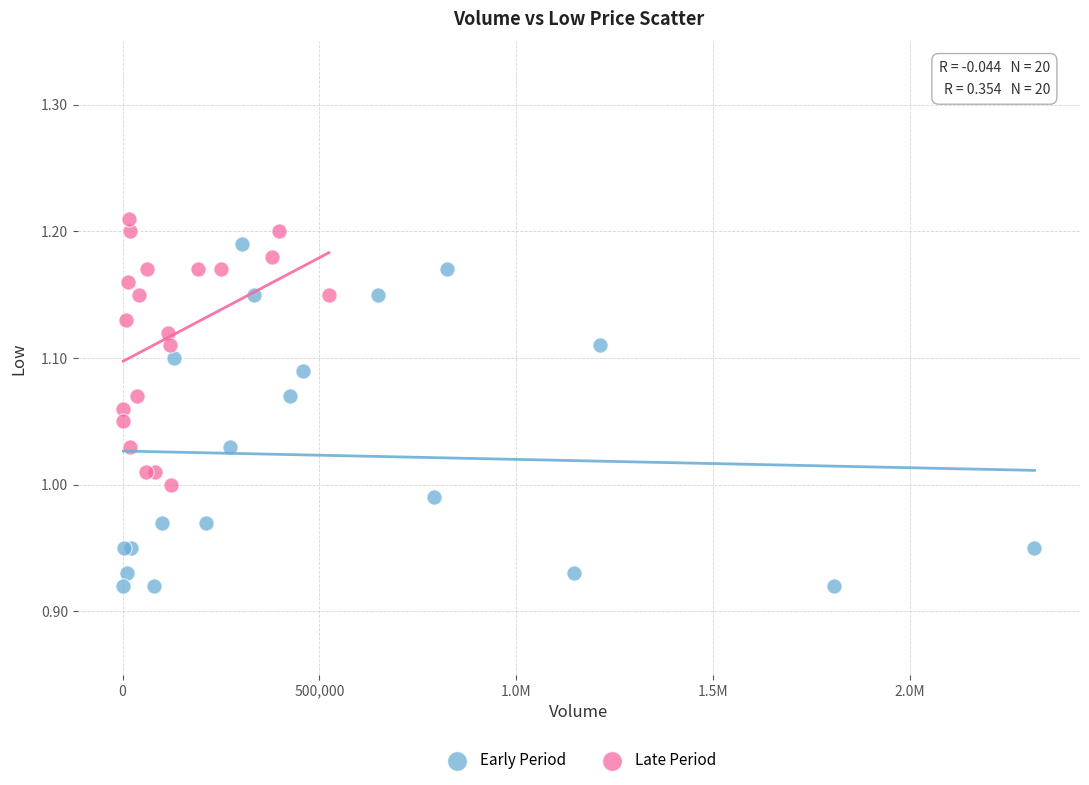

Which series has the largest Y range (max minus min)?

Early Period